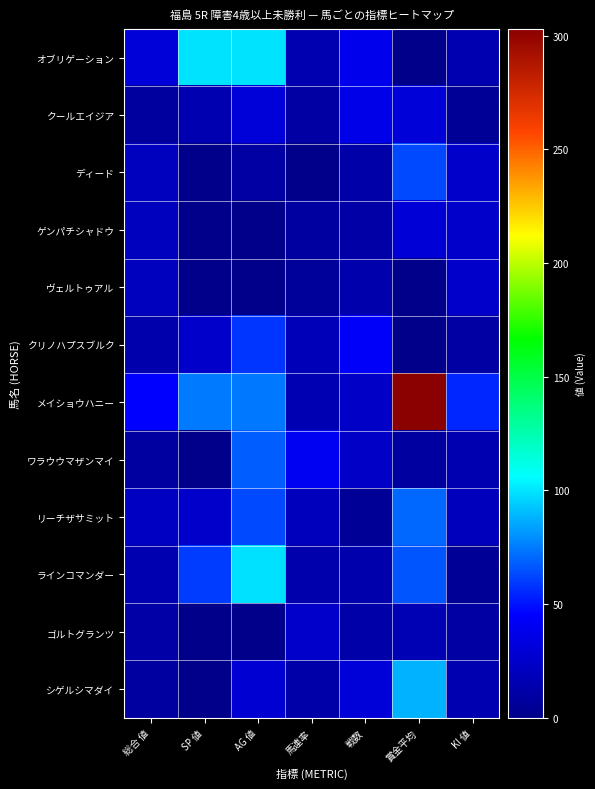

Rank the series by their maximum value, from highest to lowest.

メイショウハニー, オブリゲーション, ラインコマンダー, シゲルシマダイ, リーチザサミット, ワラウウマザンマイ, ディード, クリノハプスブルク, クールエイジア, ゲンパチシャドウ, ヴェルトゥアル, ゴルトグランツ